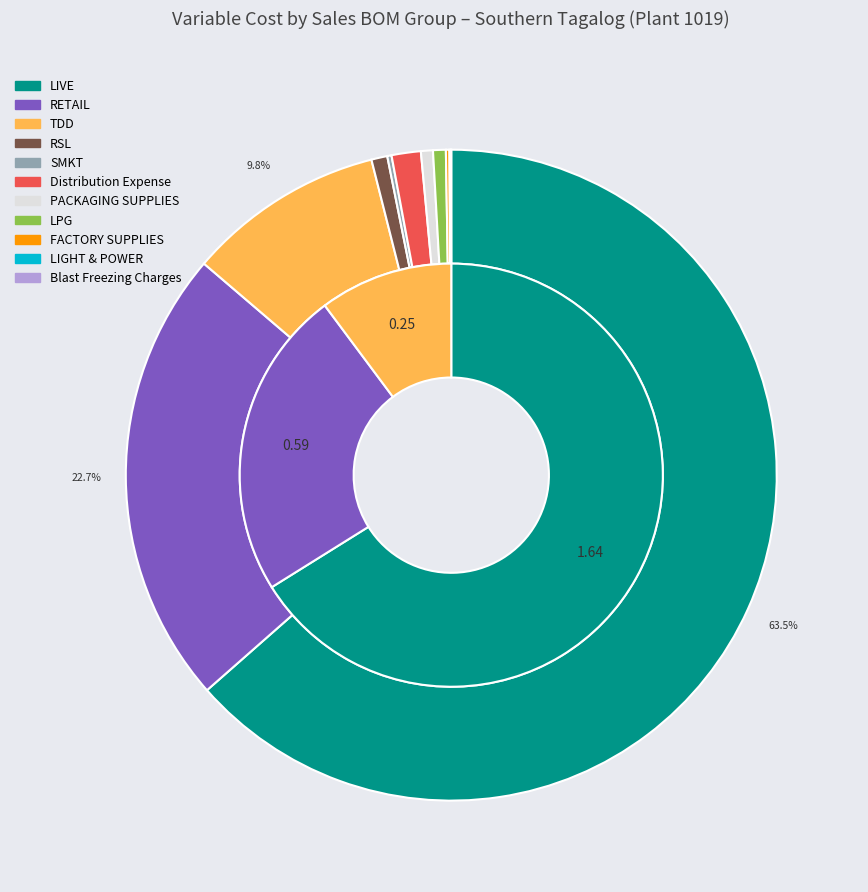

How many slices are in this pie chart?

11